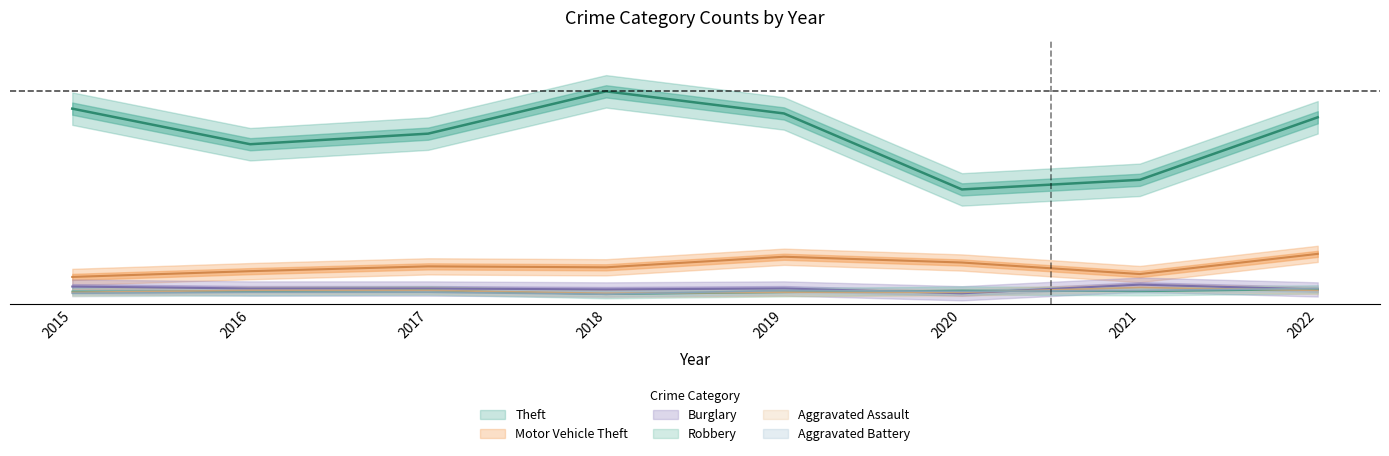

List the labels in order of Theft value, smallest first.

2020, 2021, 2016, 2017, 2022, 2019, 2015, 2018